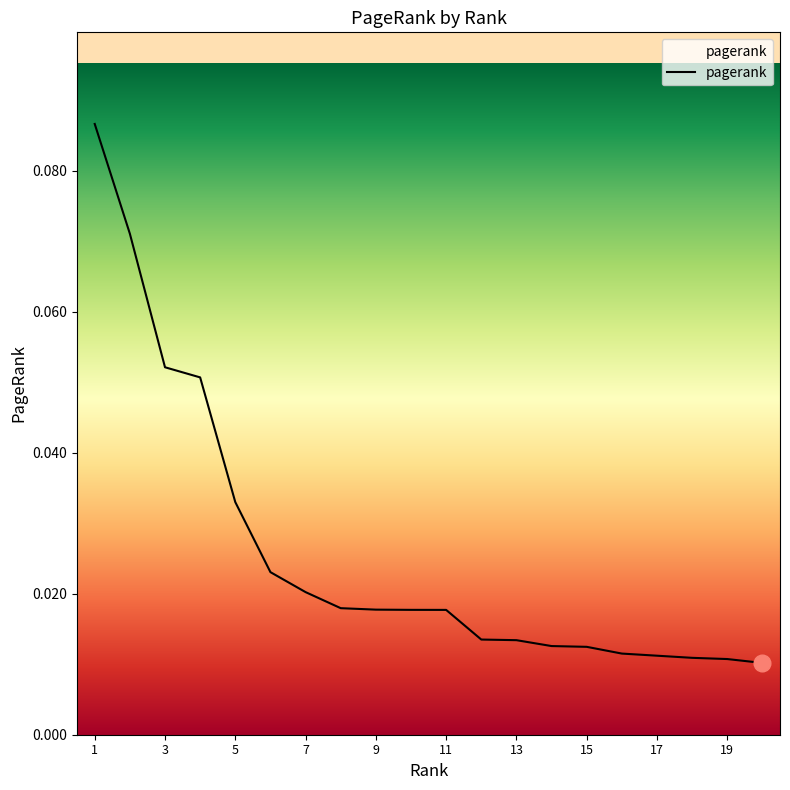

How many lines are shown in the chart?

1